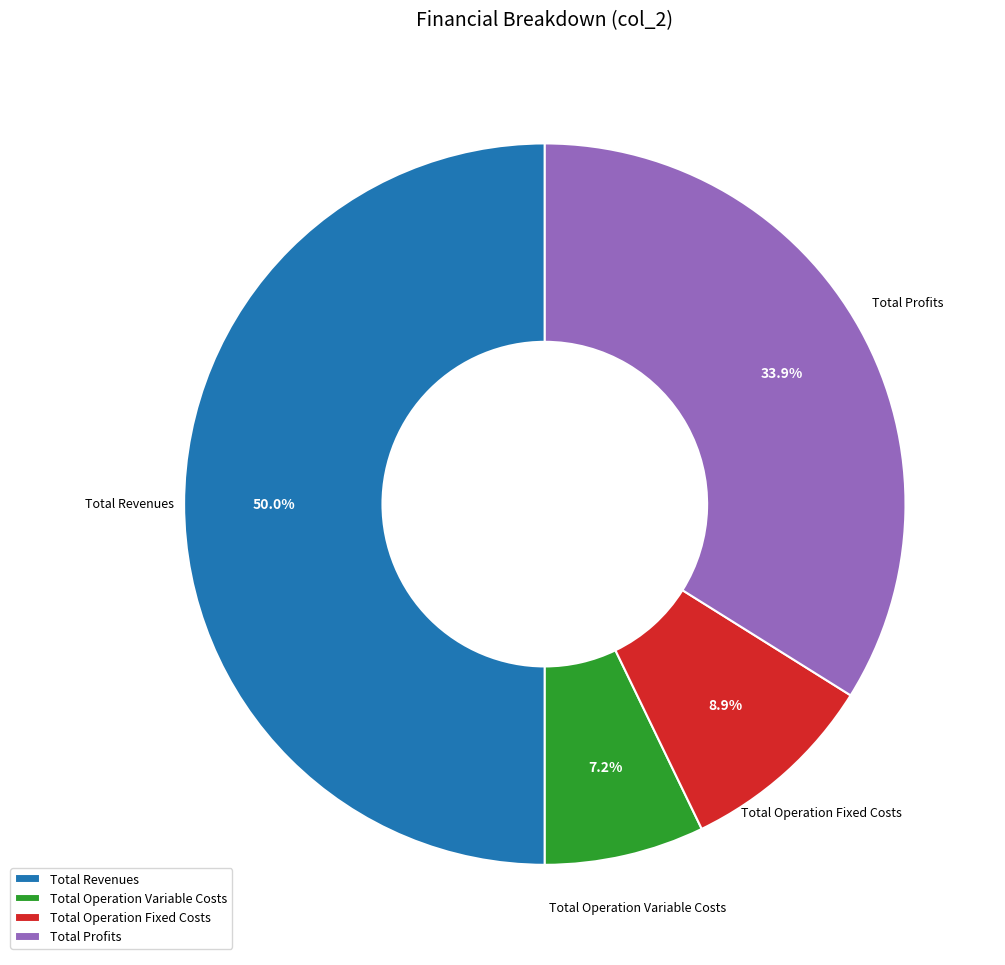

How many segments does this pie chart have?

4